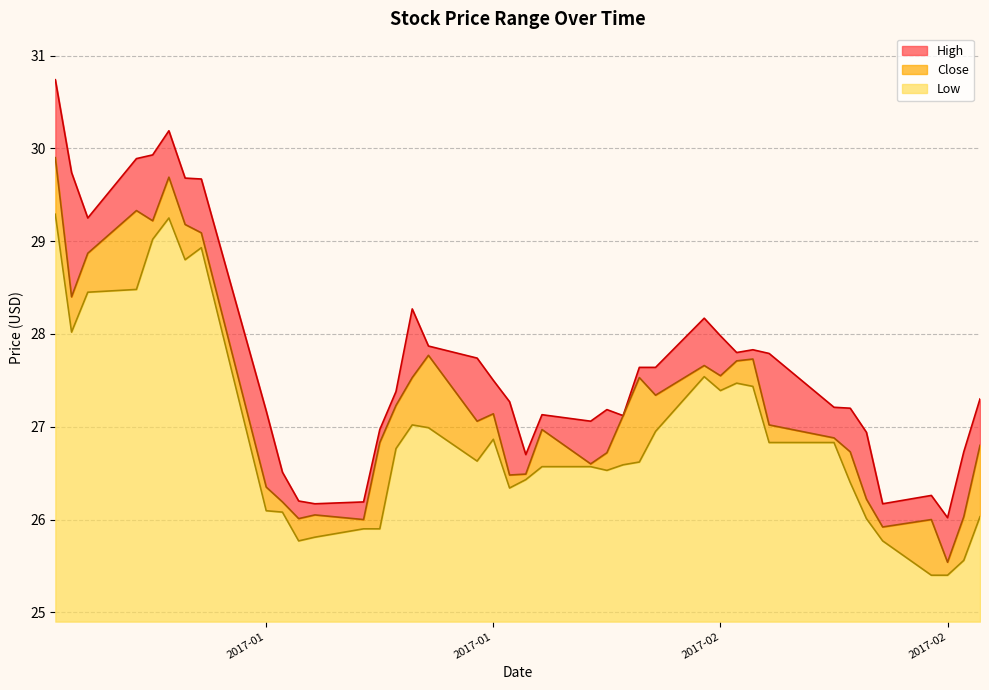

Does the chart display data point markers on the line(s)?

No